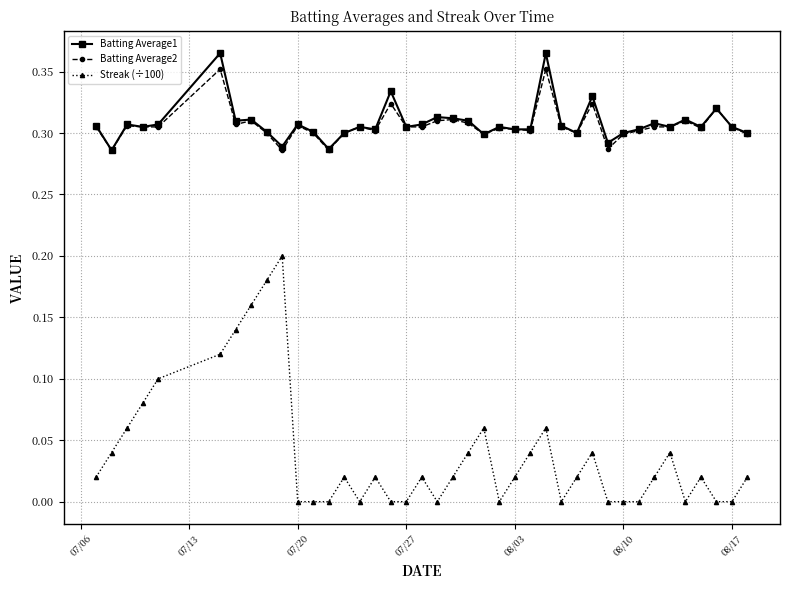

True or false: Streak (÷100) has more than 2 interior local peaks.

True